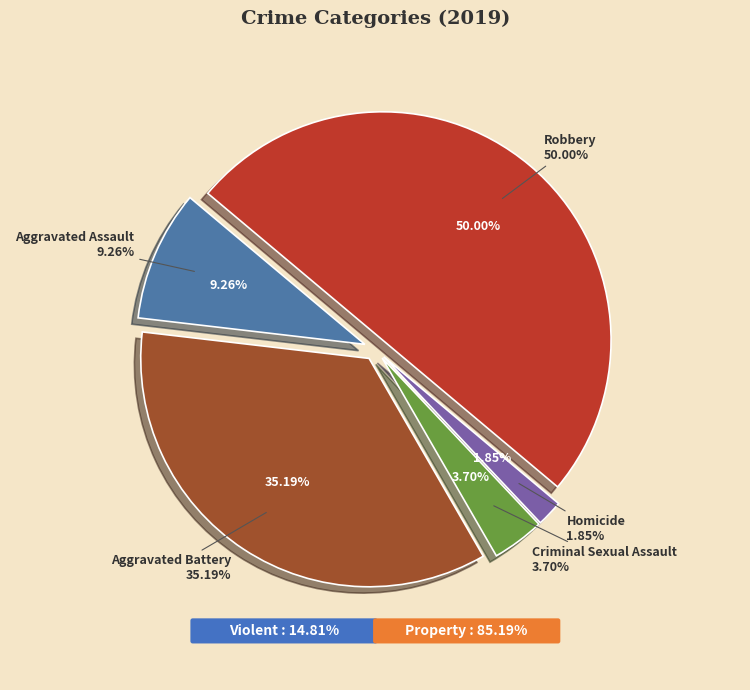

True or false: Robbery accounts for 50% of the total.

True